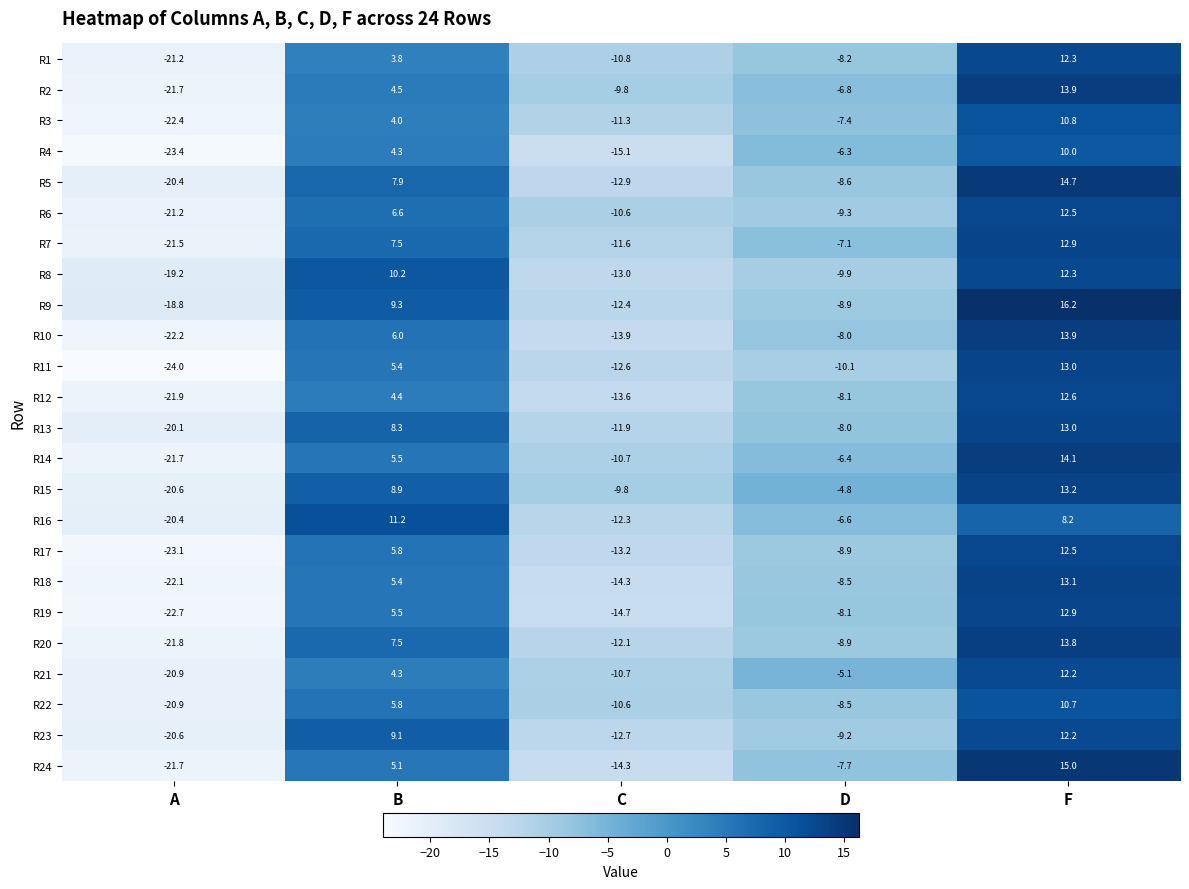

How many data points does each series have?

5